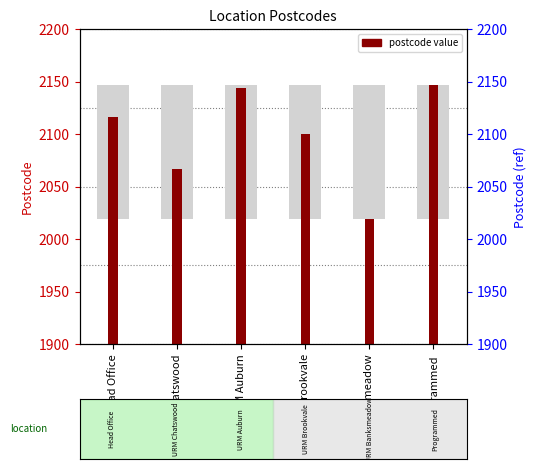

What is the label of the 4th bar from the left?

URM Brookvale